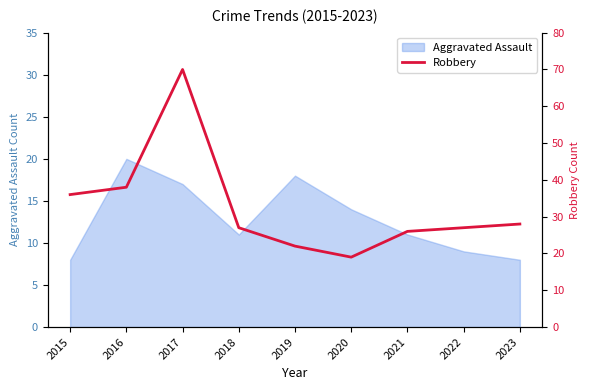

The value at 2015 is 65. True or false?

False